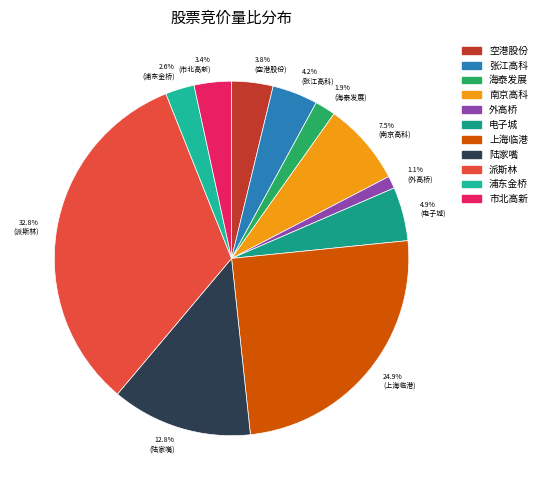

How many segments does this pie chart have?

11